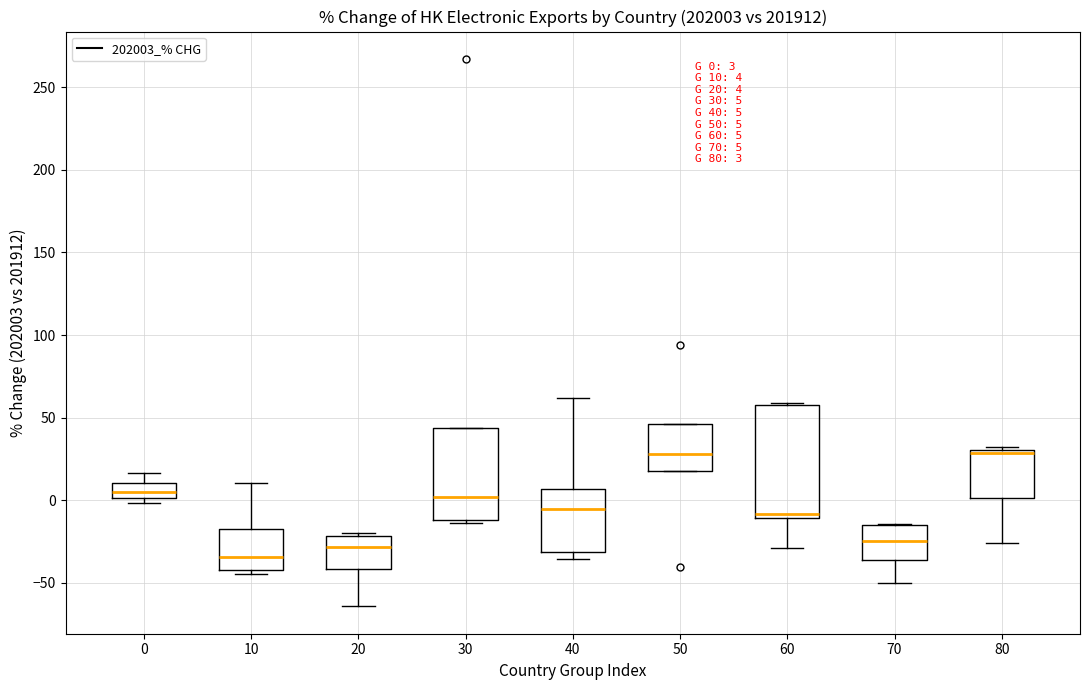

Comparing the boxes themselves (not the whiskers), which one is the tallest?

60